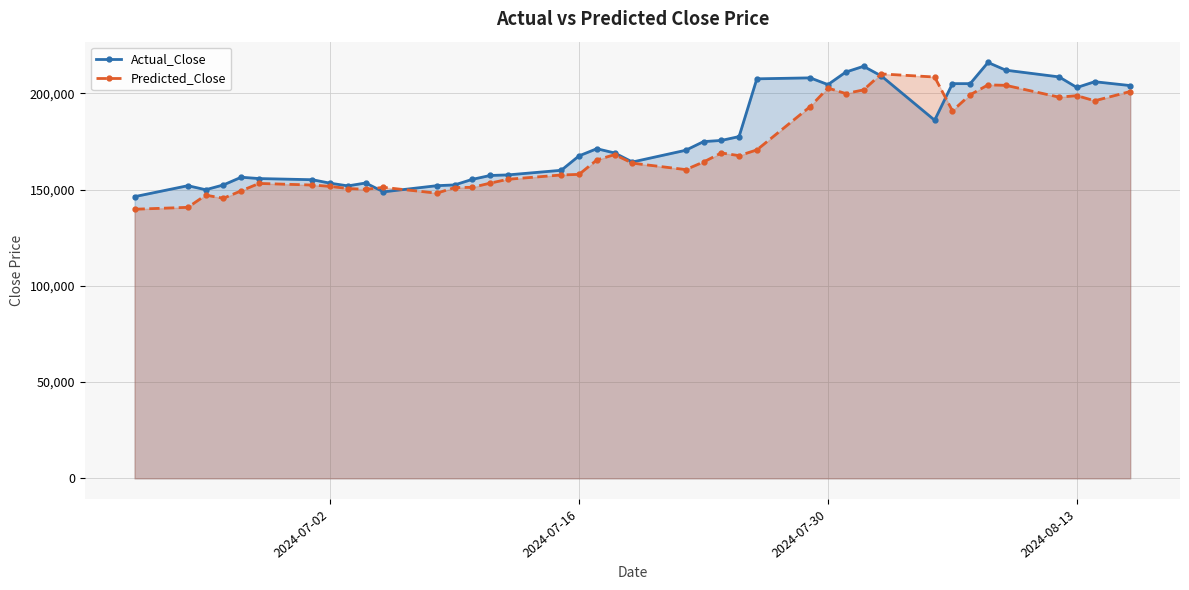

Rank the series by their average value, from lowest to highest.

Predicted_Close, Actual_Close